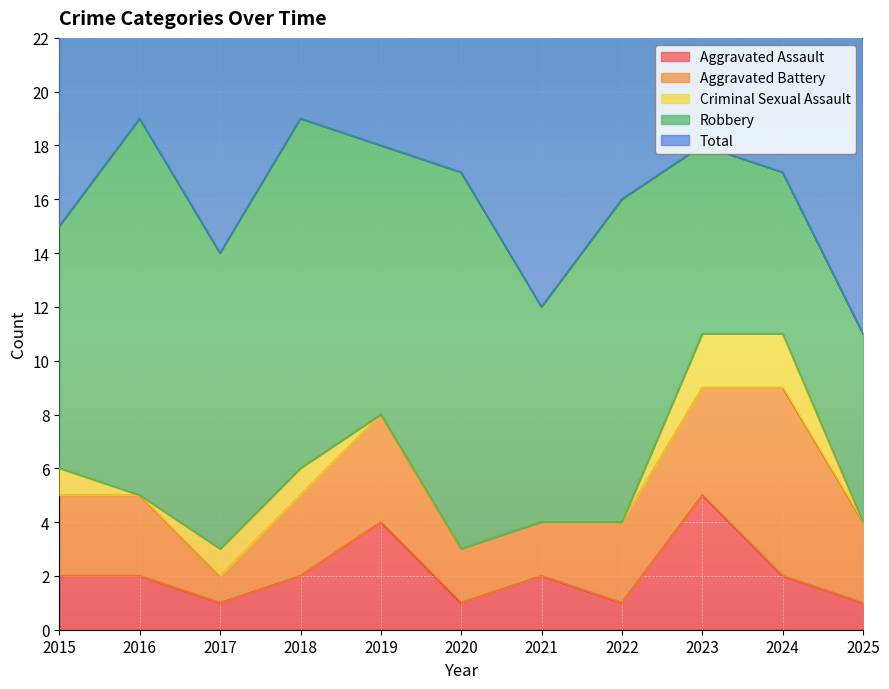

At which label is Criminal Sexual Assault closest to 1?

2015